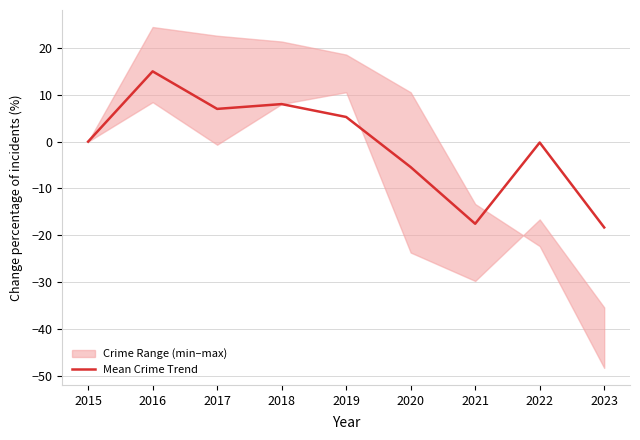

What is the sum of all values?

-6.2